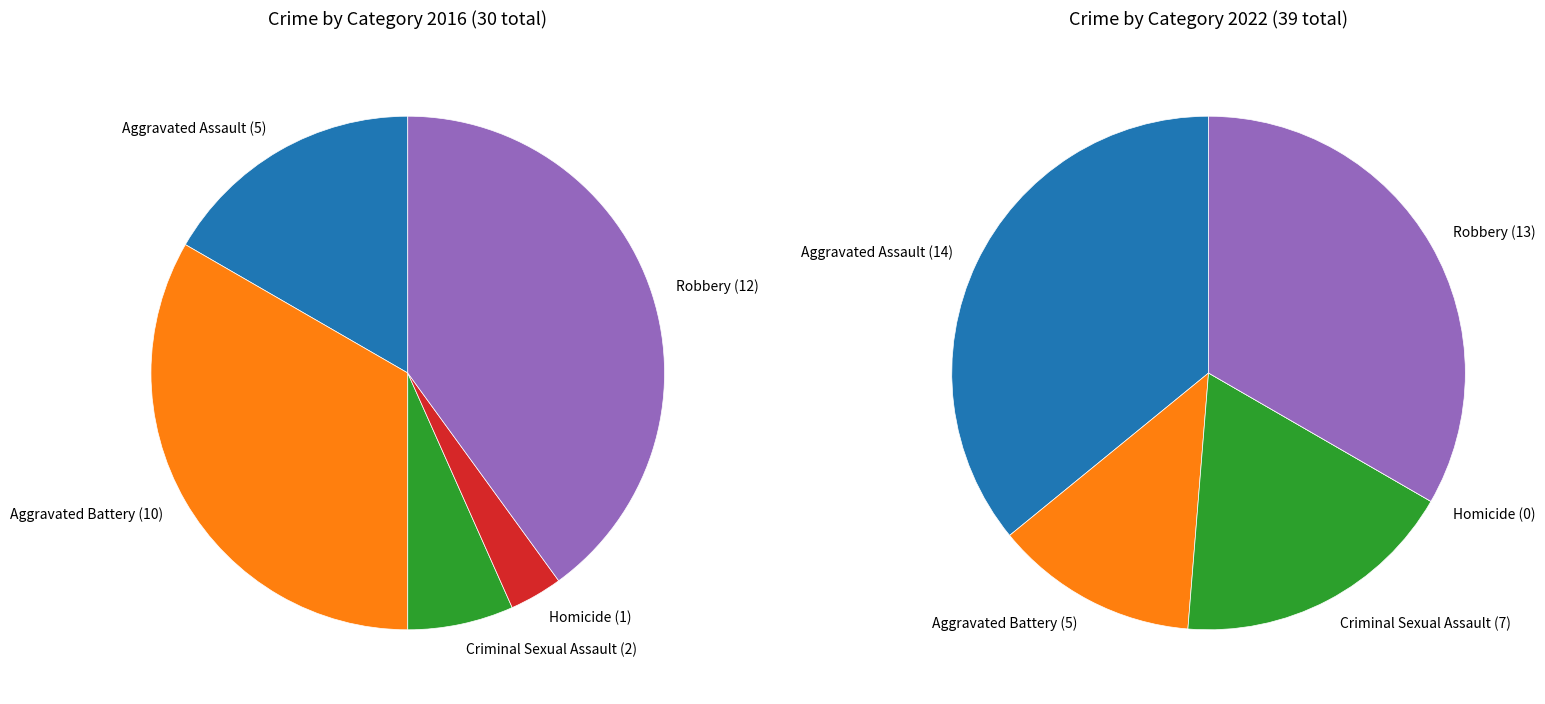

Count the number of slices in the pie.

5